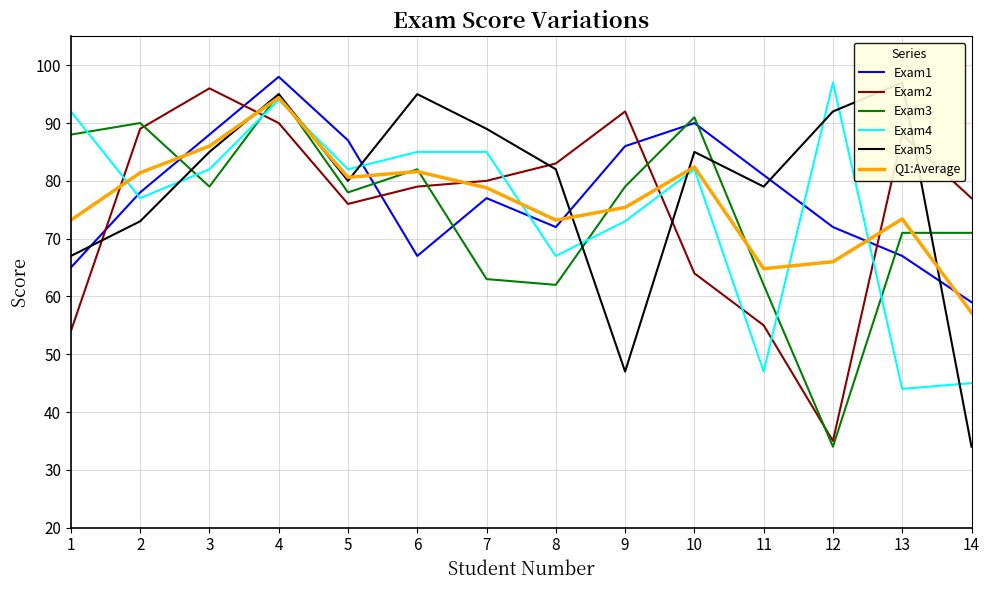

Read the Q1:Average value at 8.

73.2